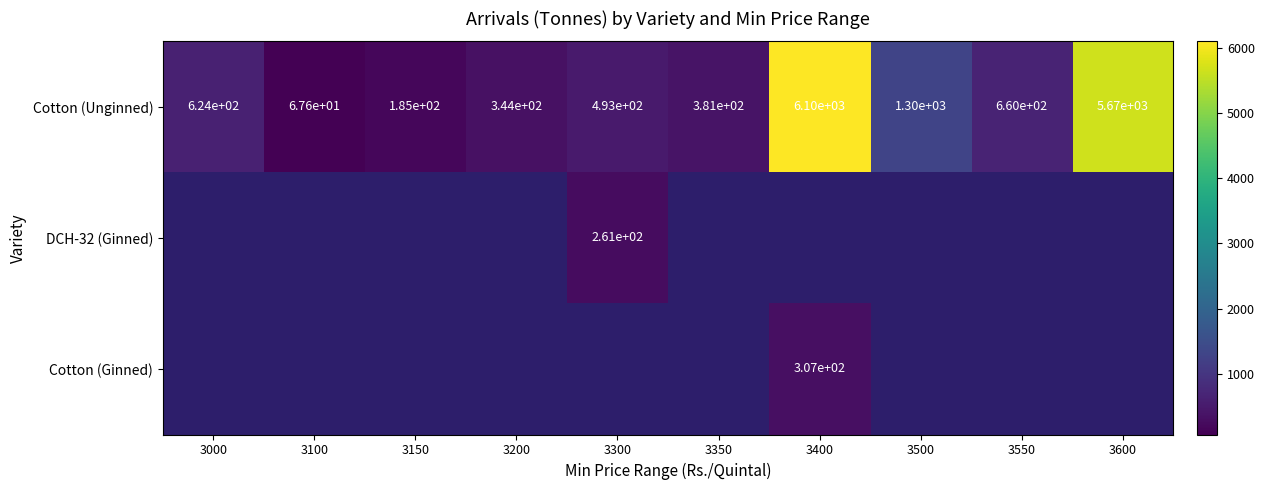

At which label does Cotton (Unginned) reach its minimum?

3100